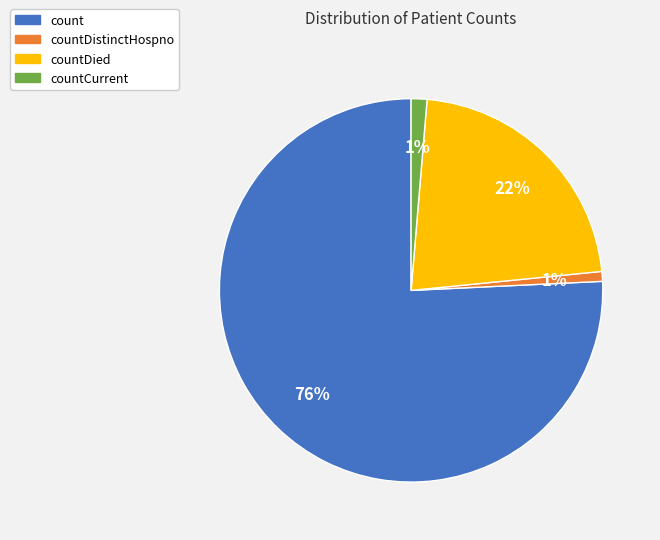

Is there any slice that represents more than half of the pie?

Yes